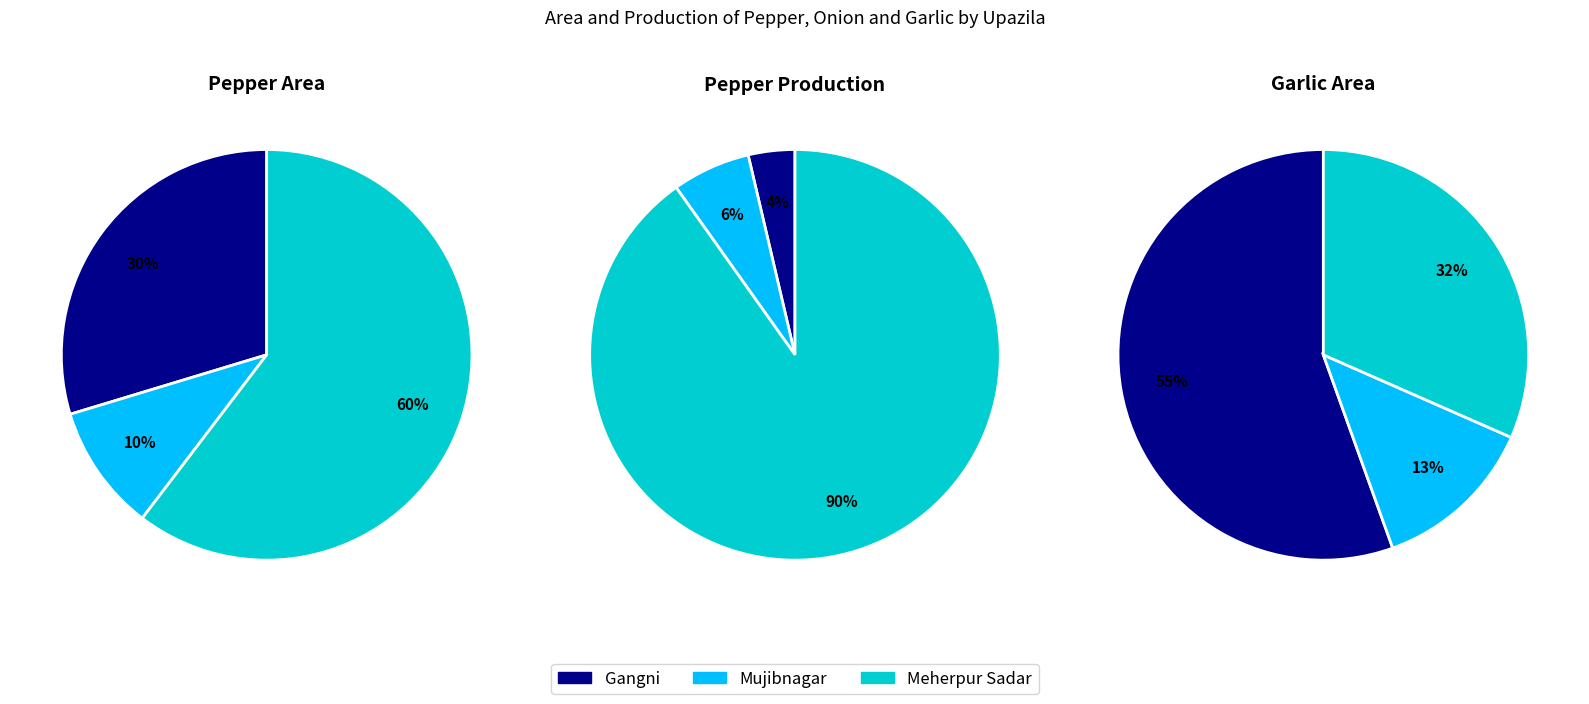

To the nearest percent, what is the average slice percentage?

33%